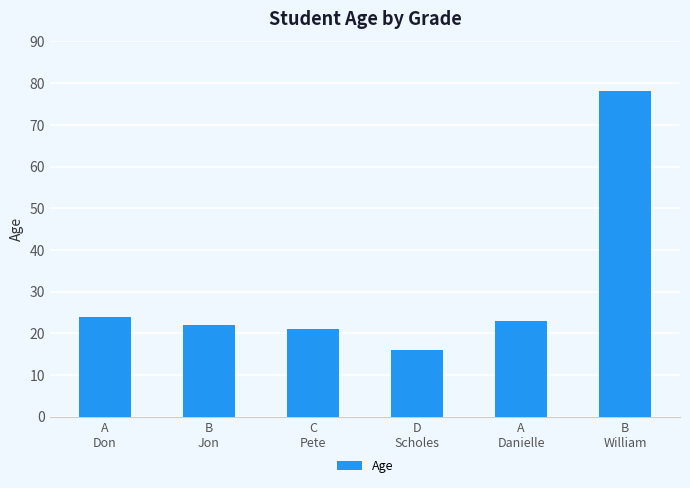

True or false: the data shows 6 at C
Pete.

False